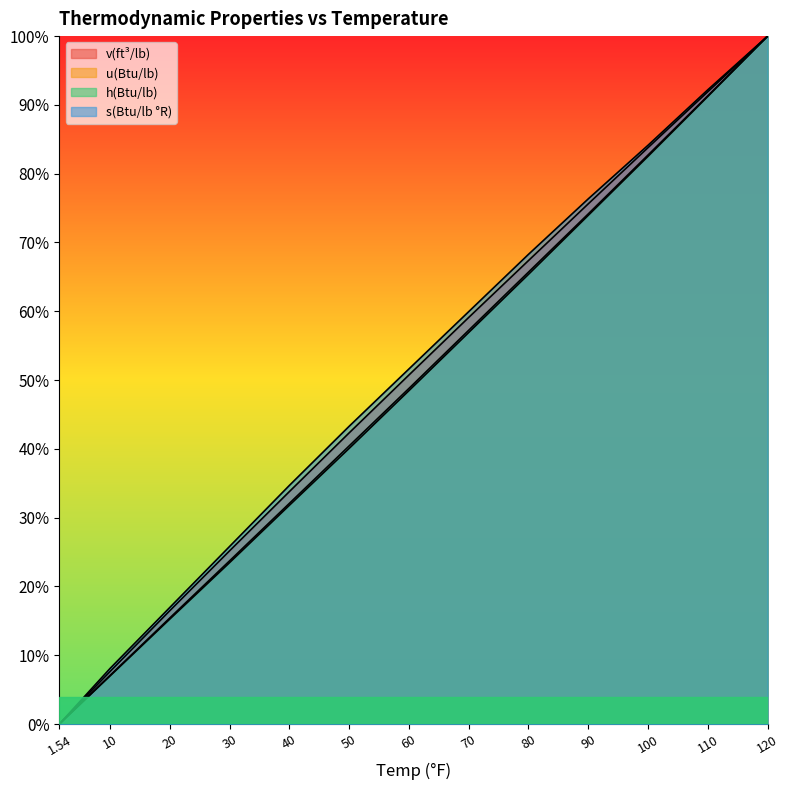

Reading right to left, what are all the values shown in this chart?

v(ft³/lb): 120=1.0	110=0.9	100=0.8	90=0.8	80=0.7	70=0.6	60=0.5	50=0.4	40=0.3	30=0.3	20=0.2	10=0.1	1.54=0.0
u(Btu/lb): 120=1.0	110=0.9	100=0.8	90=0.7	80=0.7	70=0.6	60=0.5	50=0.4	40=0.3	30=0.2	20=0.2	10=0.1	1.54=0.0
h(Btu/lb): 120=1.0	110=0.9	100=0.8	90=0.7	80=0.7	70=0.6	60=0.5	50=0.4	40=0.3	30=0.2	20=0.2	10=0.1	1.54=0.0
s(Btu/lb °R): 120=1.0	110=0.9	100=0.8	90=0.8	80=0.7	70=0.6	60=0.5	50=0.4	40=0.3	30=0.3	20=0.2	10=0.1	1.54=0.0